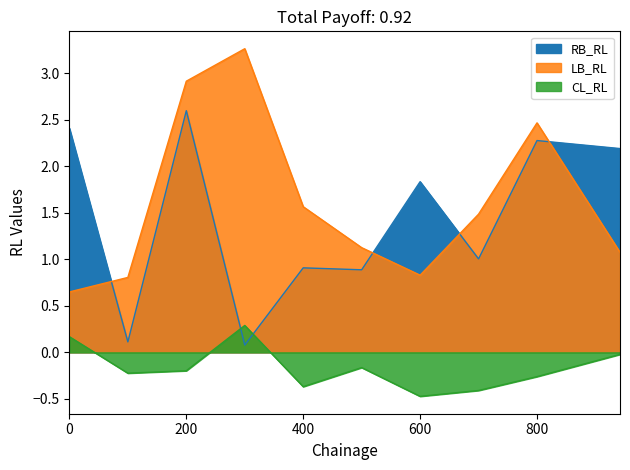

Which series ends up on top after the final intersection of RB_RL and CL_RL?

RB_RL